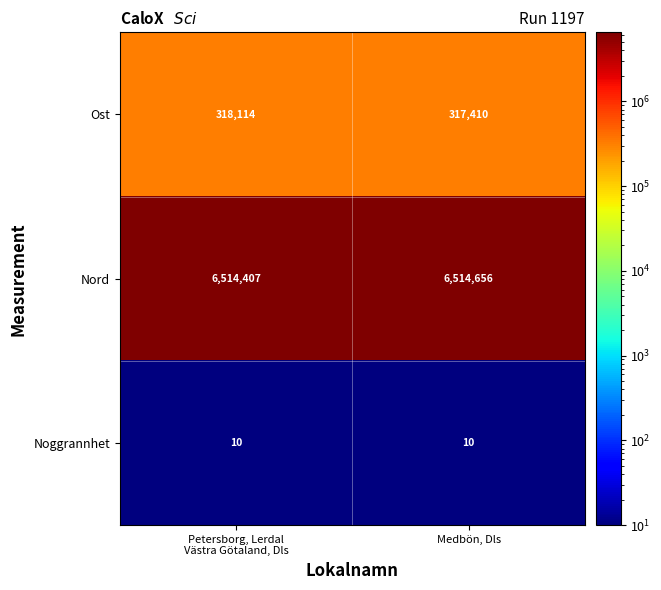

The Noggrannhet series shows 13 at Medbön, Dls. True or false?

False